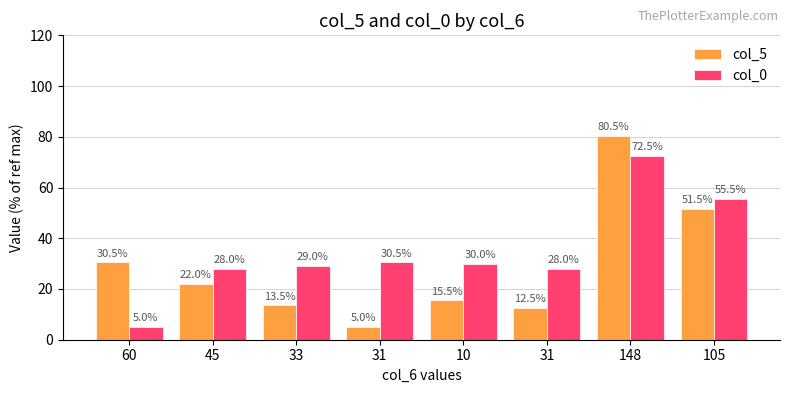

What is the label of the 8th bar from the right?

60